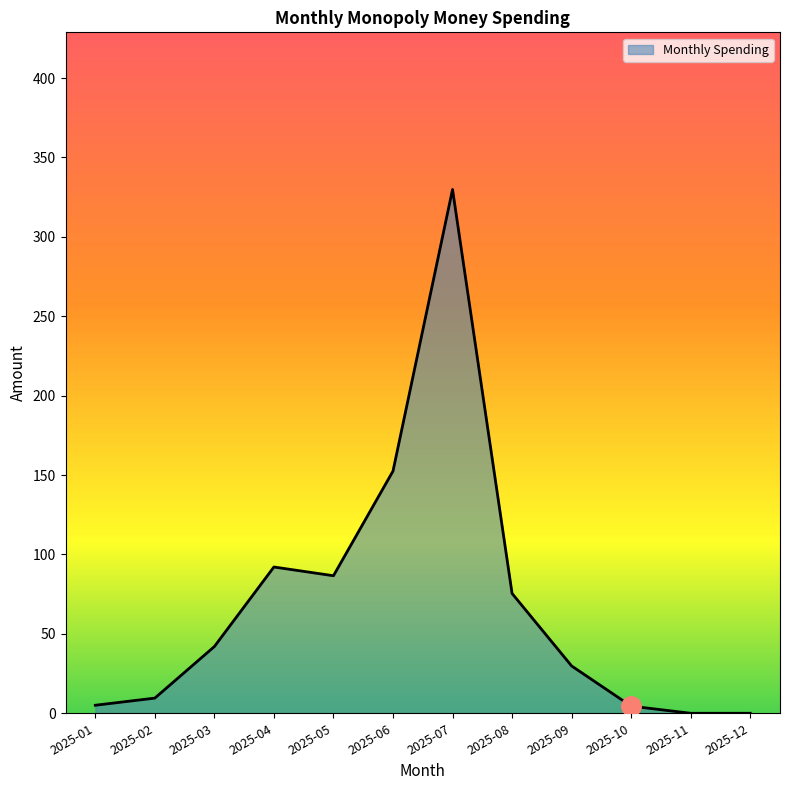

The value at 2025-02 is 9.6. True or false?

True